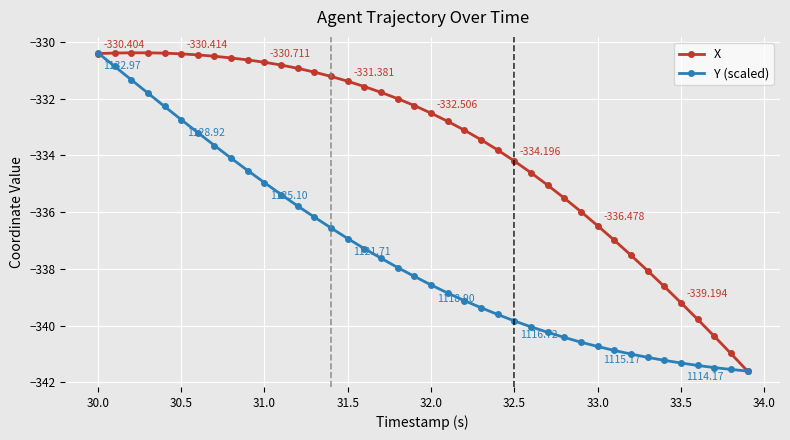

Rank the series by their average value, from highest to lowest.

X, Y (scaled)